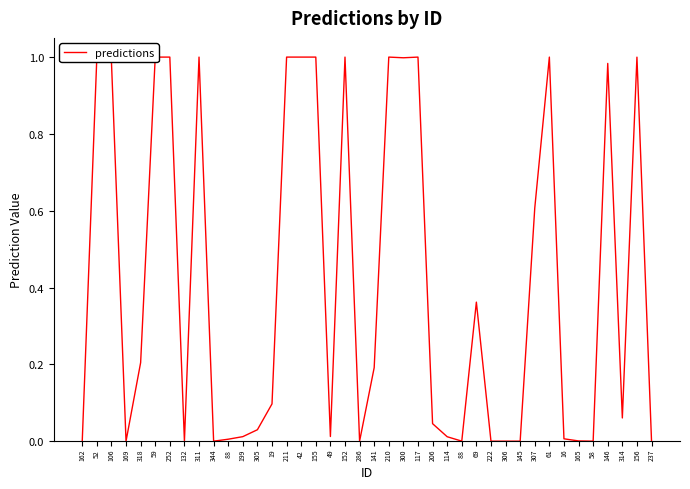

How many lines are shown in the chart?

1